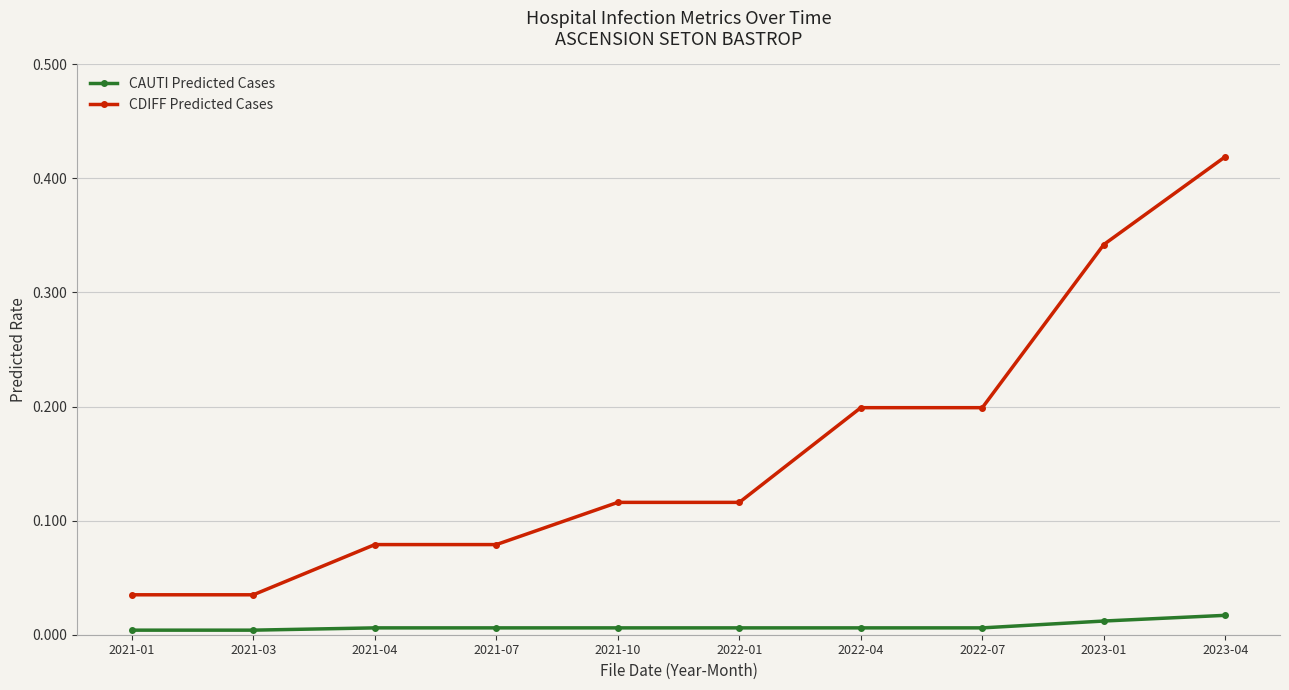

True or false: CDIFF Predicted Cases and CAUTI Predicted Cases cross at least once.

False